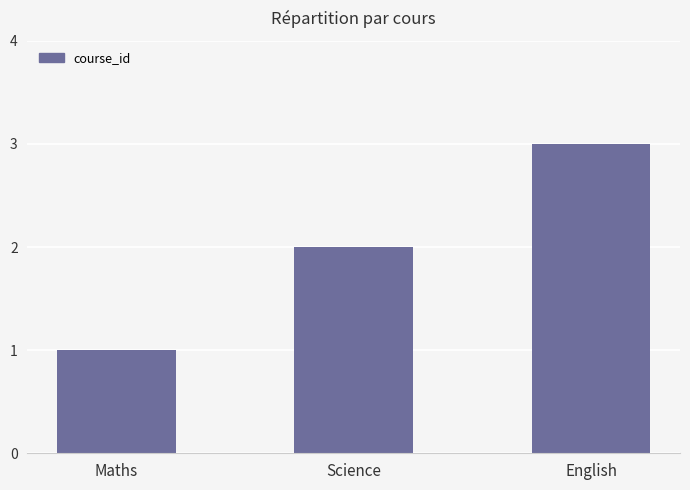

What is the approximate value at English?

3